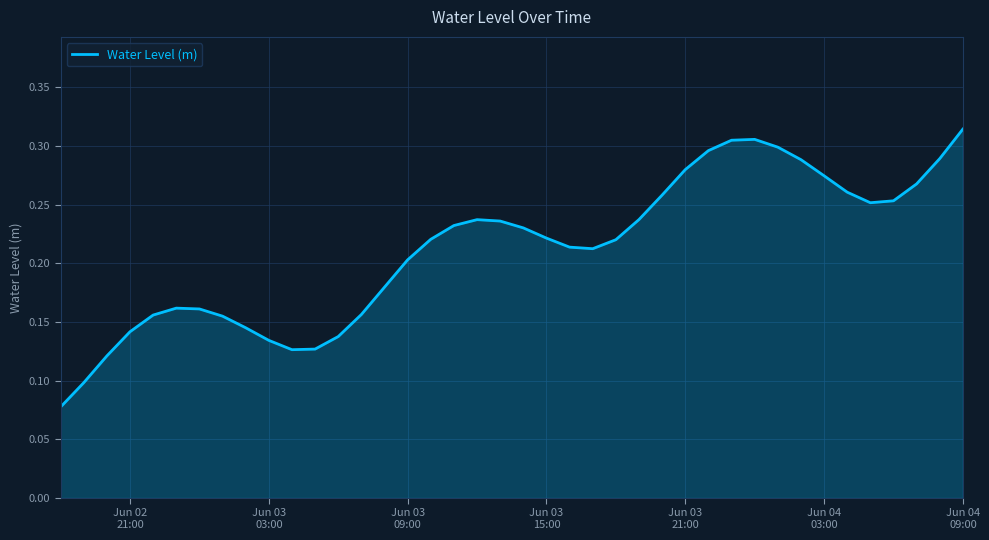

Is this an area chart (filled region under the line)?

Yes